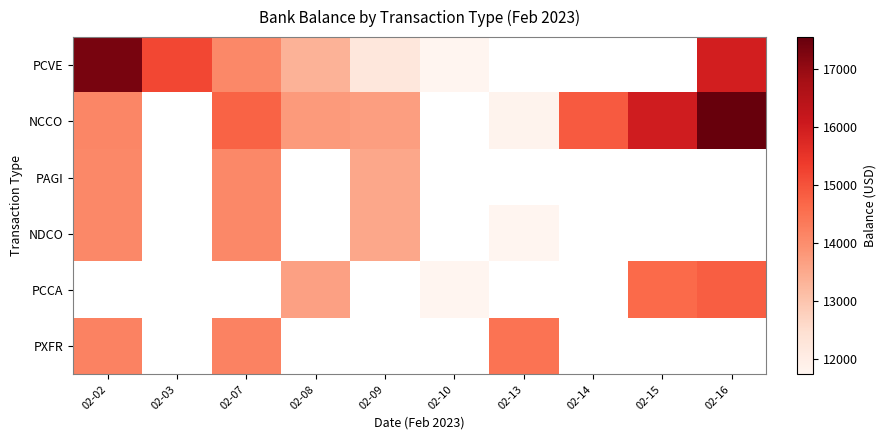

Which has a higher value, 02-09 or 02-02?

02-02